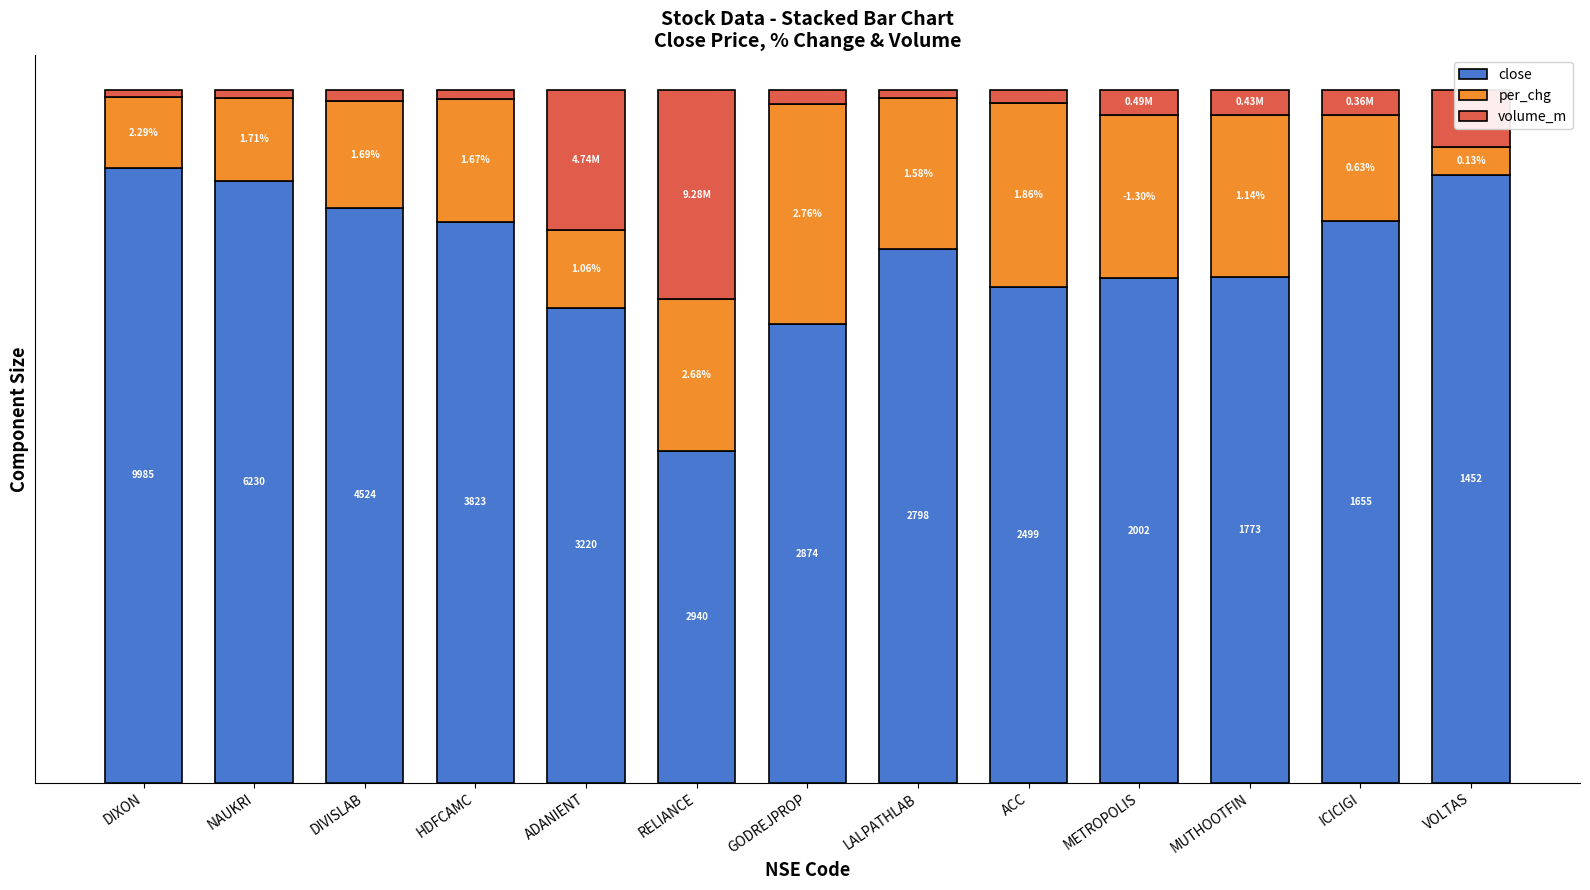

Are the bars grouped side by side (vs. stacked)?

No